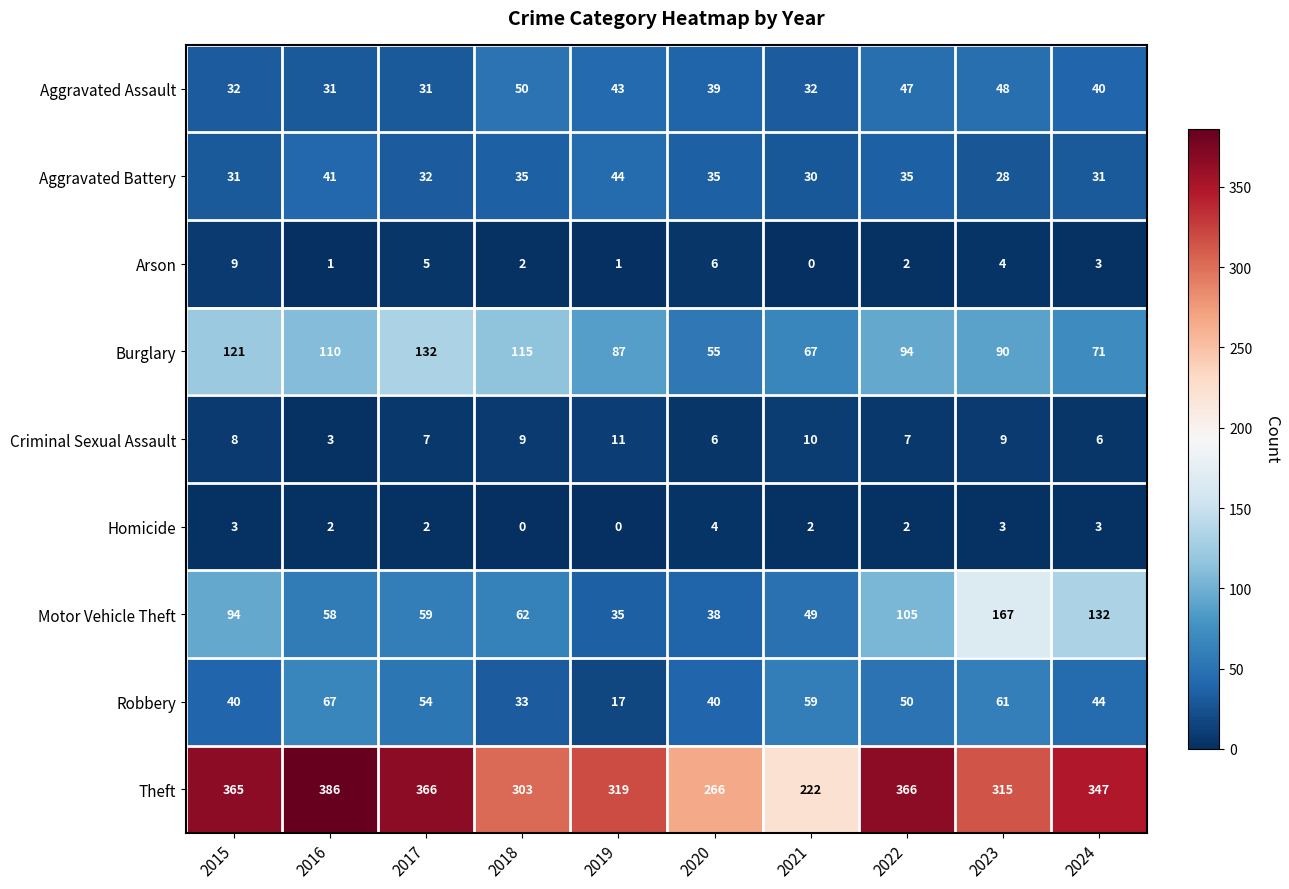

The Motor Vehicle Theft series shows 167 at 2023. True or false?

True